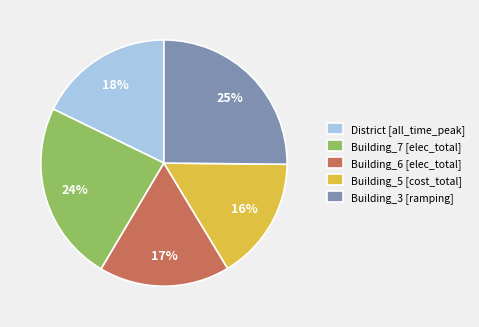

To the nearest percent, what is the combined percentage of Building_7 and Building_3?

49%